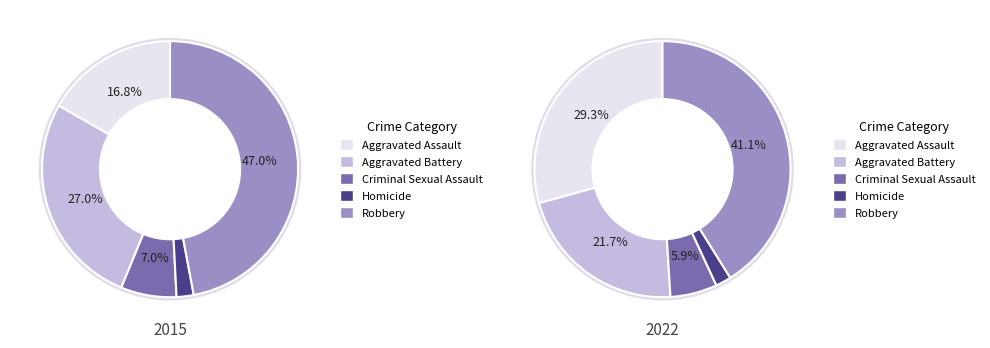

To the nearest percent, what is the average slice percentage?

20%